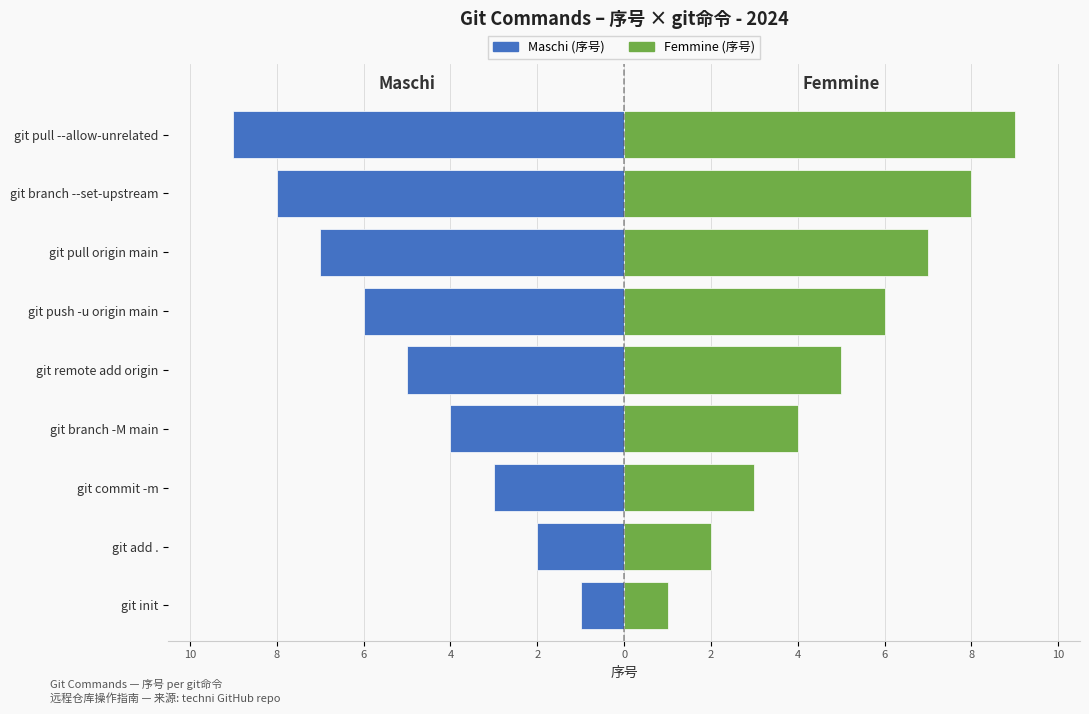

Rank the series by their maximum value, from highest to lowest.

Femmine (序号), Maschi (序号)